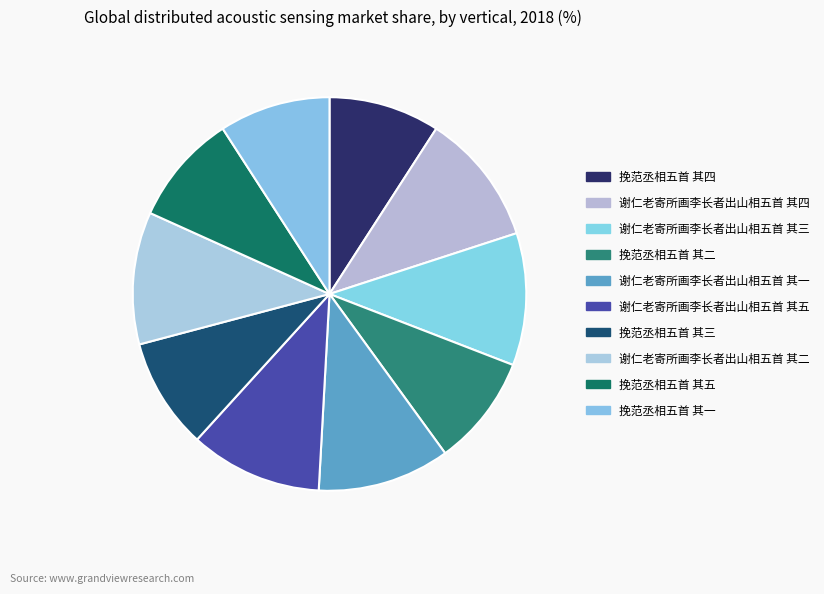

Rank the categories by value from lowest to highest.

挽范丞相五首 其五, 挽范丞相五首 其四, 挽范丞相五首 其三, 挽范丞相五首 其二, 挽范丞相五首 其一, 谢仁老寄所画李长者出山相五首 其一, 谢仁老寄所画李长者出山相五首 其二, 谢仁老寄所画李长者出山相五首 其三, 谢仁老寄所画李长者出山相五首 其四, 谢仁老寄所画李长者出山相五首 其五